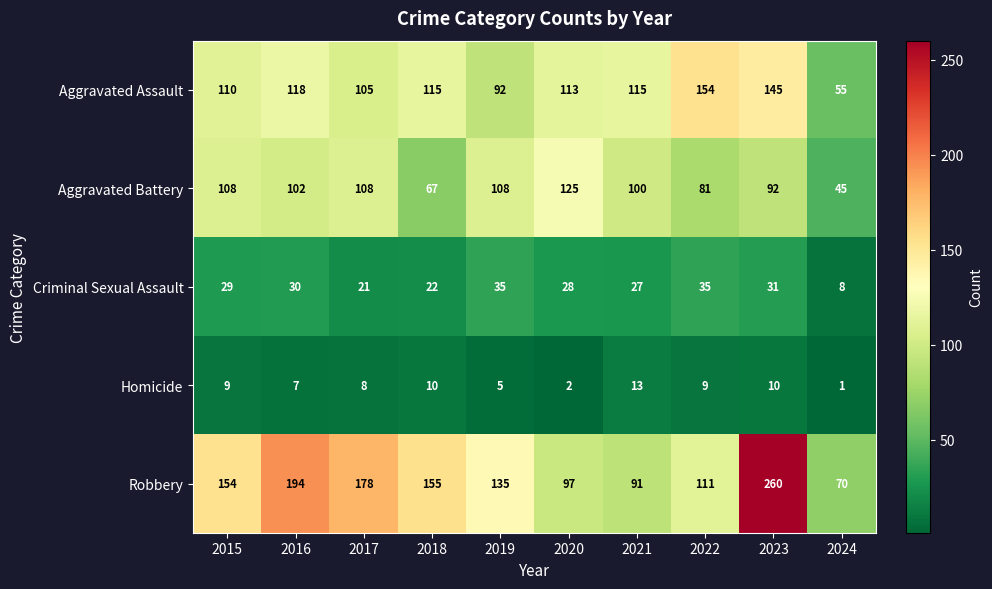

Count the number of data series in this chart.

5